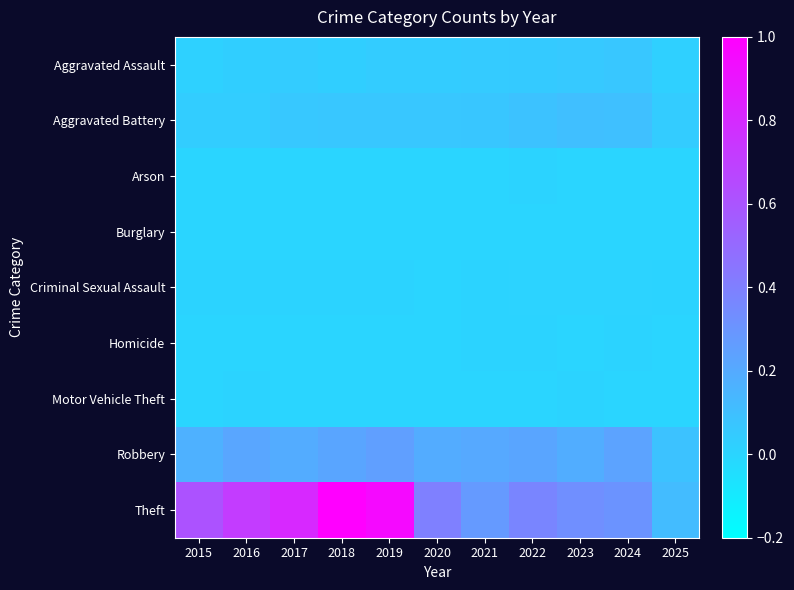

How many distinct data groups are displayed?

9